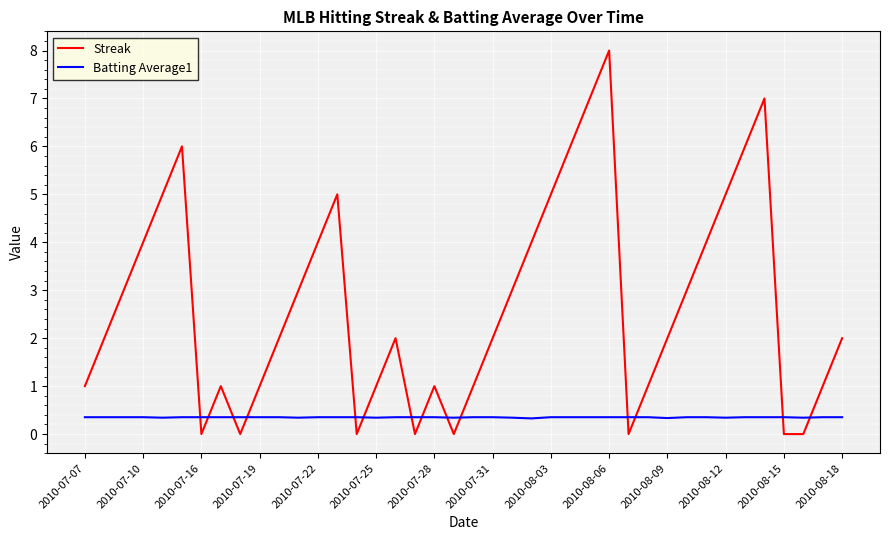

Which series has the largest range (max minus min)?

Streak